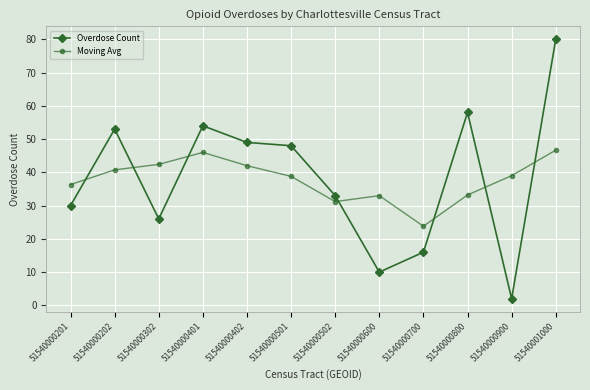

Rank the series by their maximum value, from lowest to highest.

Moving Avg, Overdose Count